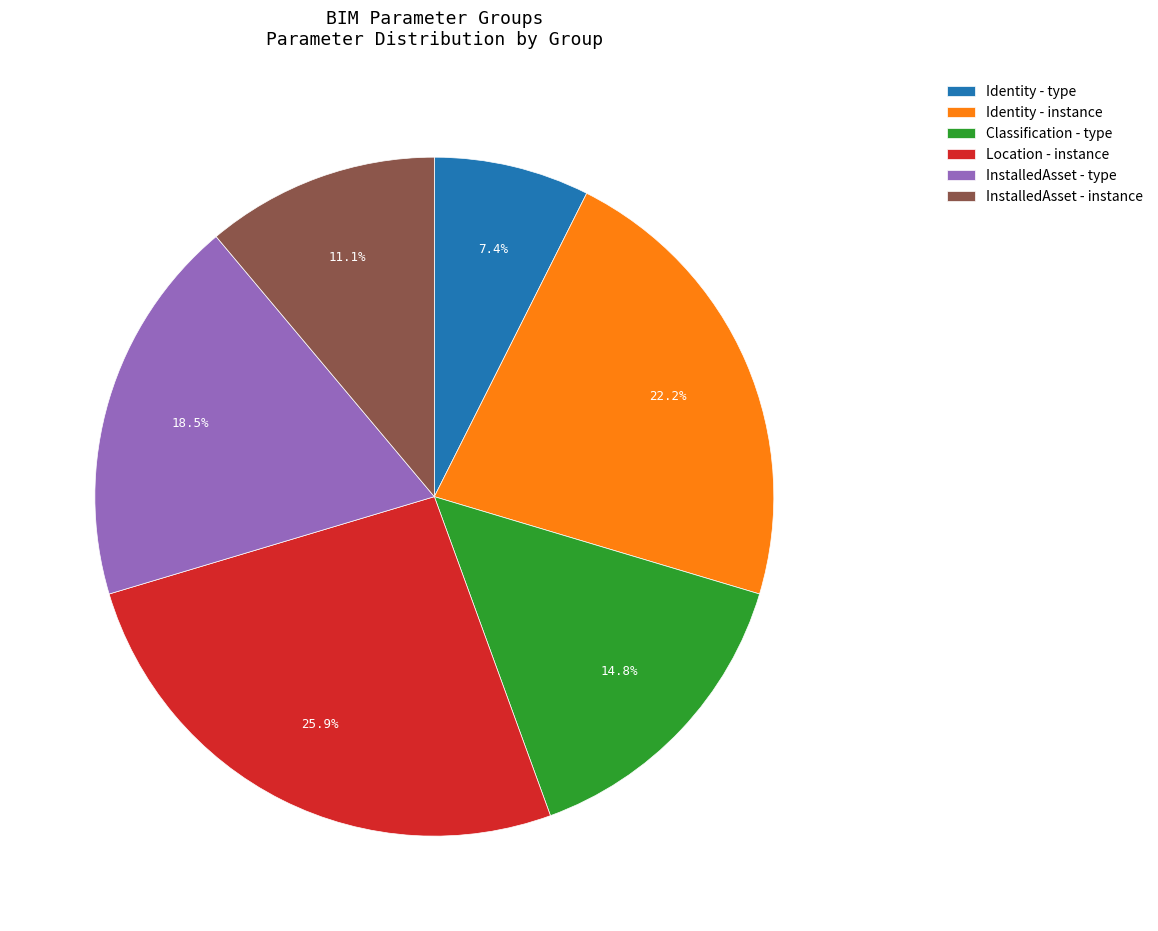

Which slice is the largest?

Location - instance